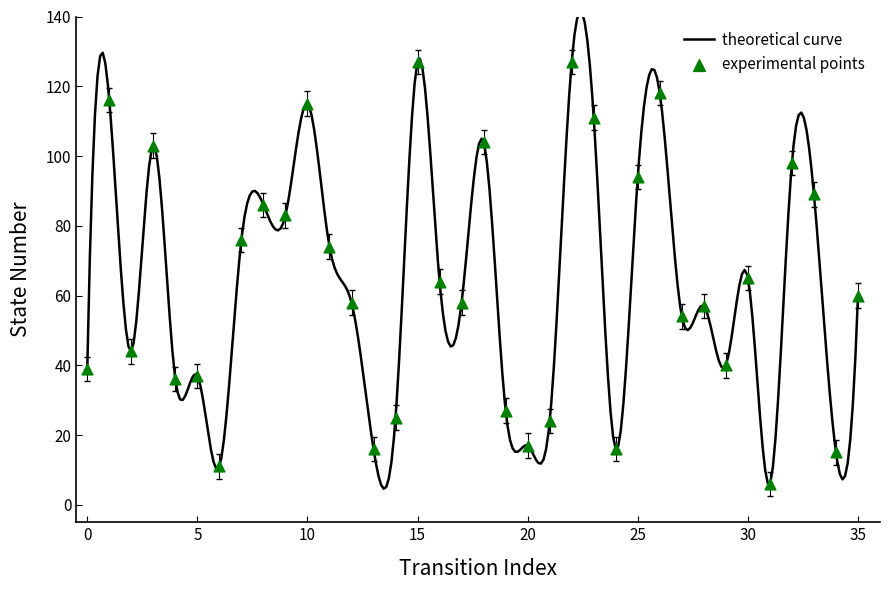

Which has a higher value, 21 or 28?

28